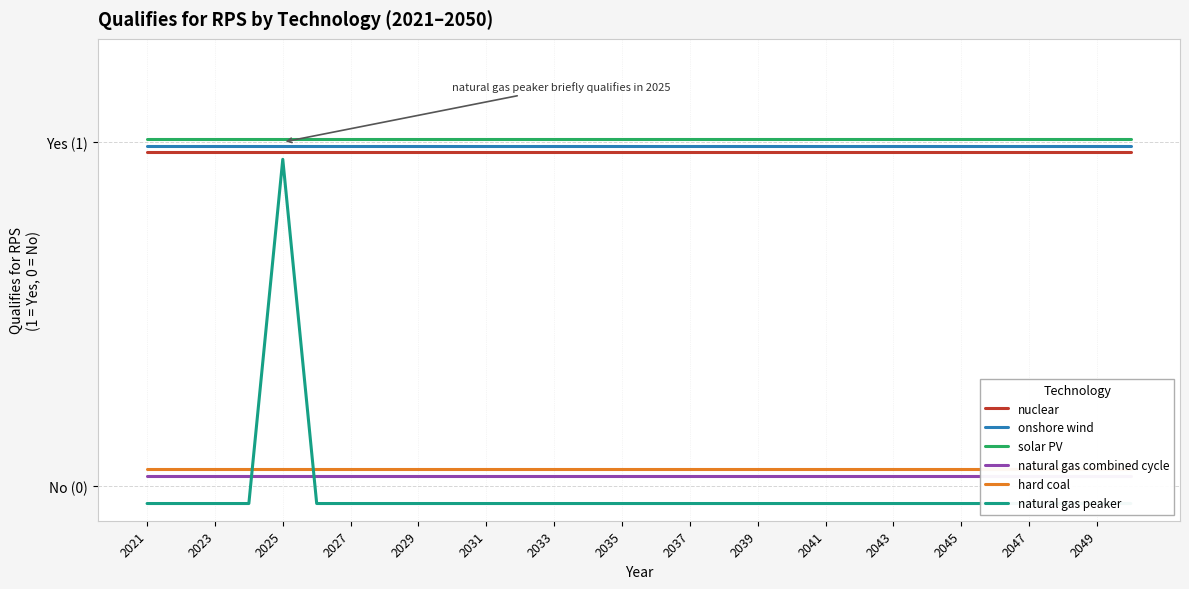

How many values in the natural gas peaker series are below 0?

29